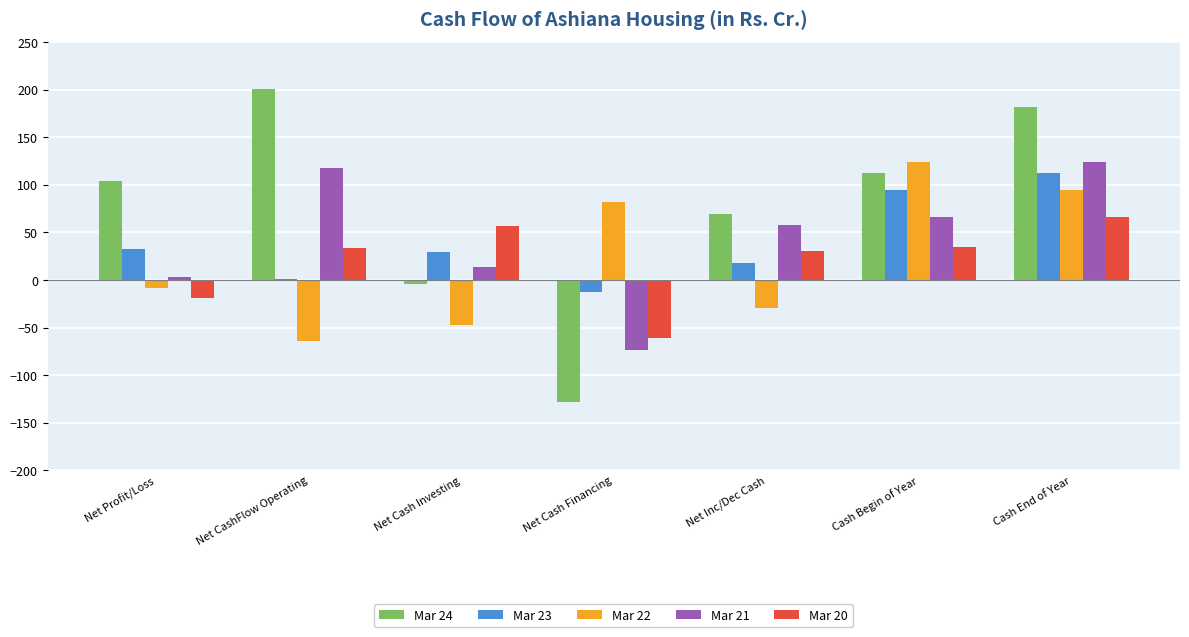

Is it true that Mar 20 equals 57.3 at Net Cash Investing?

True